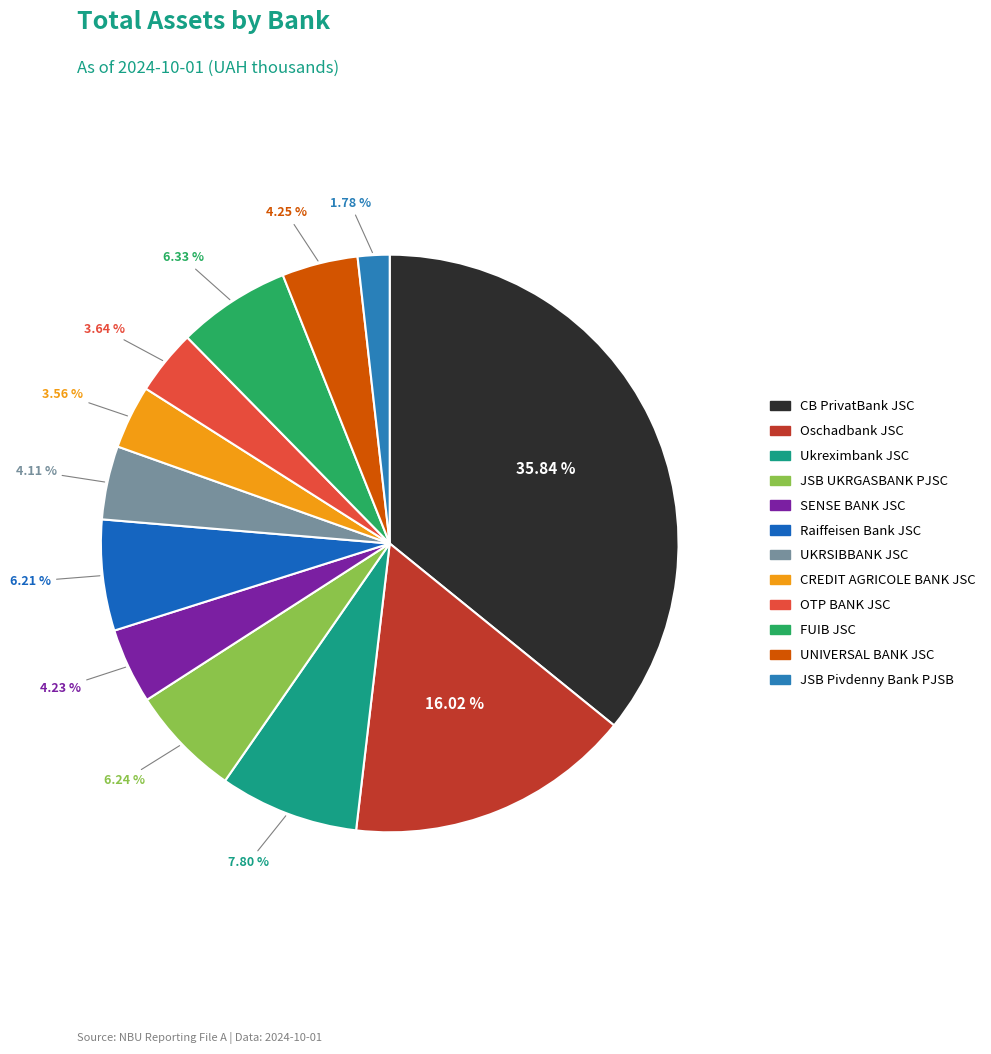

What portion of the pie excludes CB PrivatBank JSC?

64.2%